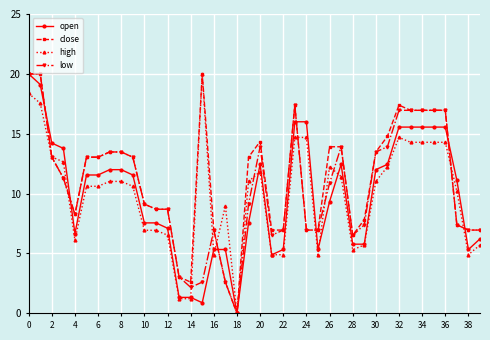

True or false: open has more than 1 points higher than both neighbors.

True